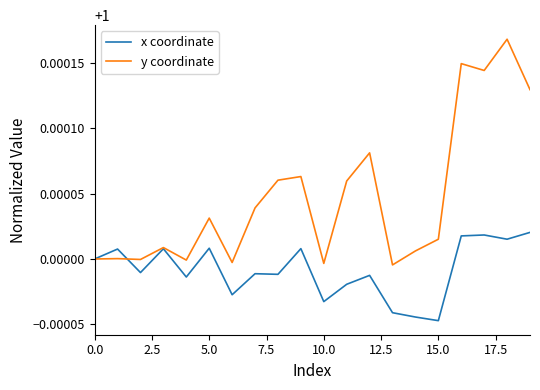

Which series has the largest total across all categories?

y coordinate